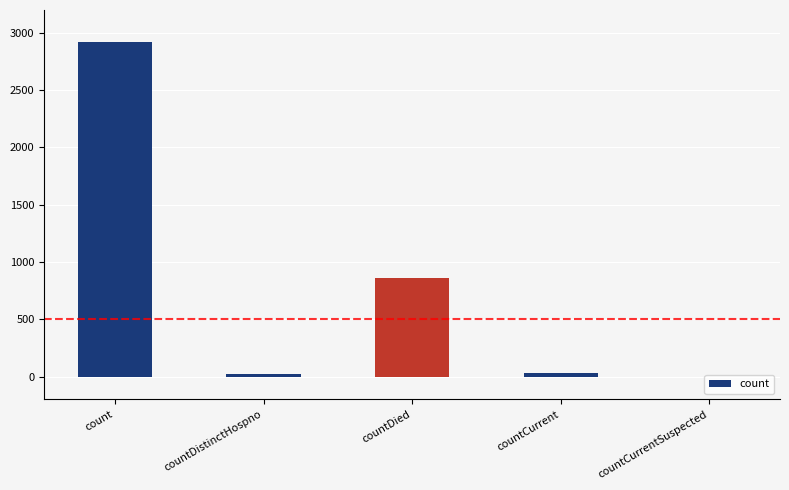

What is the maximum value shown in the chart?

2922